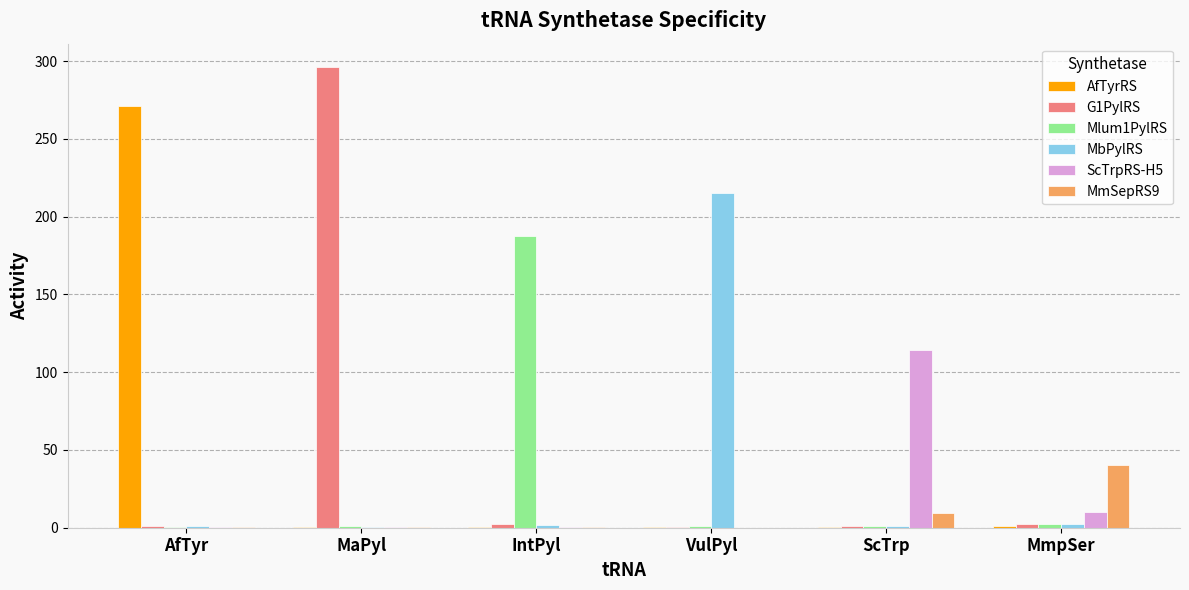

What are all the series names shown in the legend?

AfTyrRS, G1PylRS, Mlum1PylRS, MbPylRS, ScTrpRS-H5, MmSepRS9